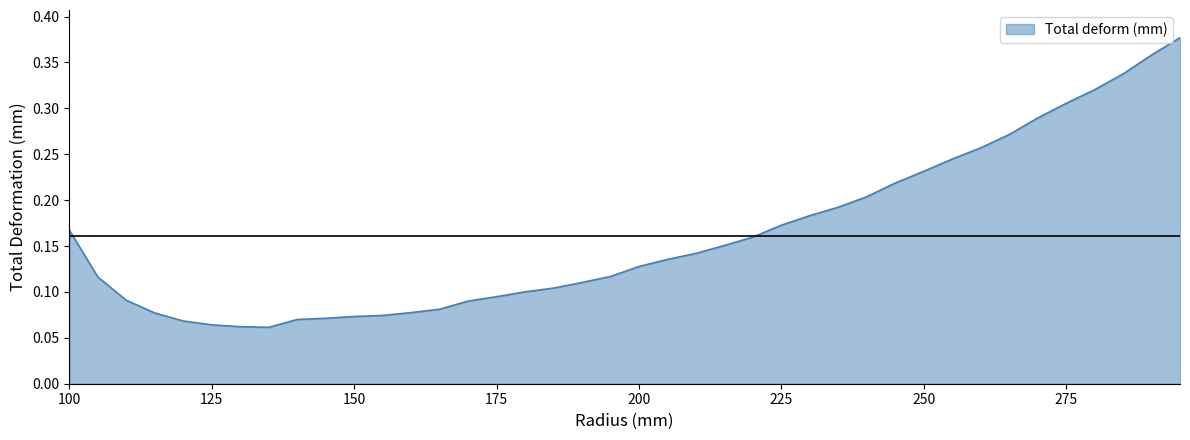

What is the sum of all values?

6.5